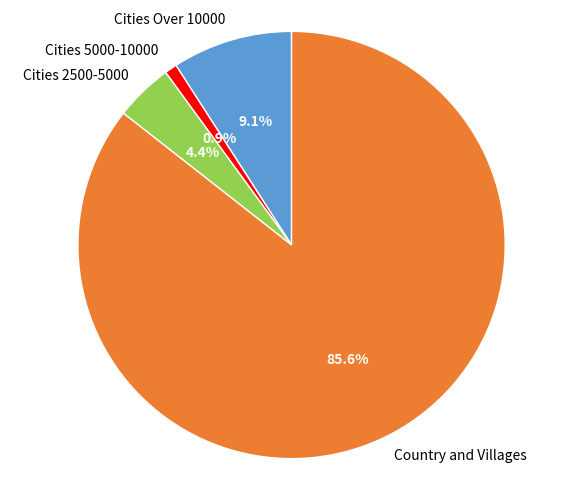

Is Cities Over 10000 the majority of the pie?

No